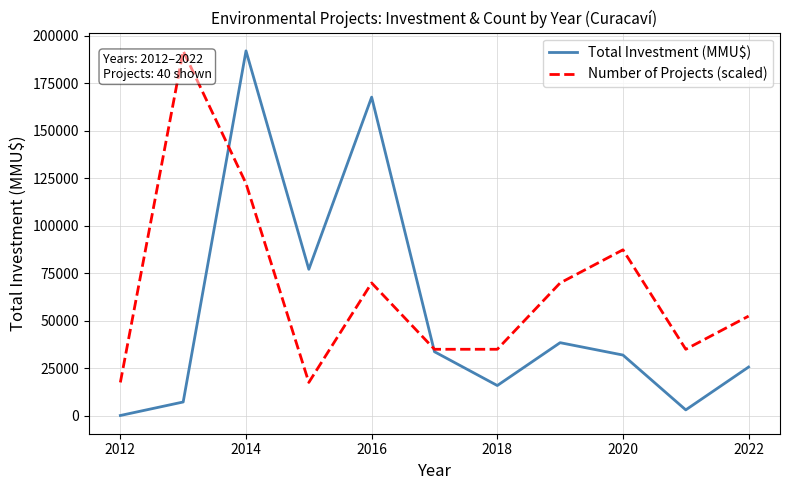

Which series has the largest total across all categories?

Number of Projects (scaled)